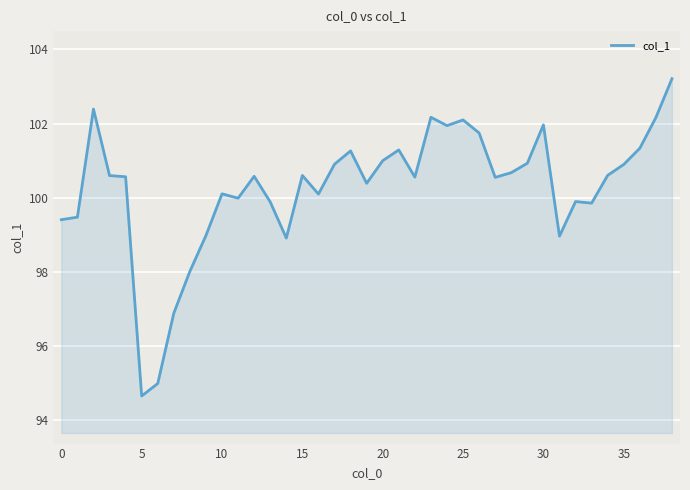

What is the smallest value displayed?

94.6